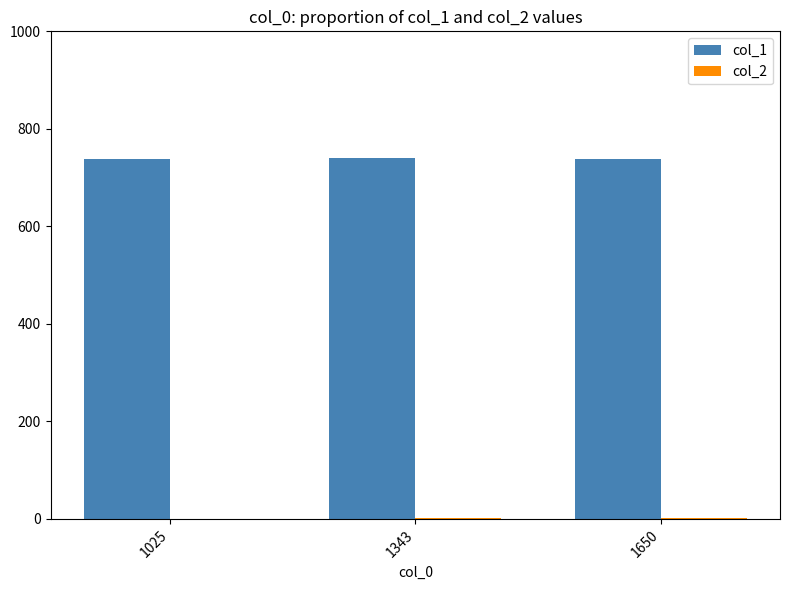

Which series has the largest total across all categories?

col_1